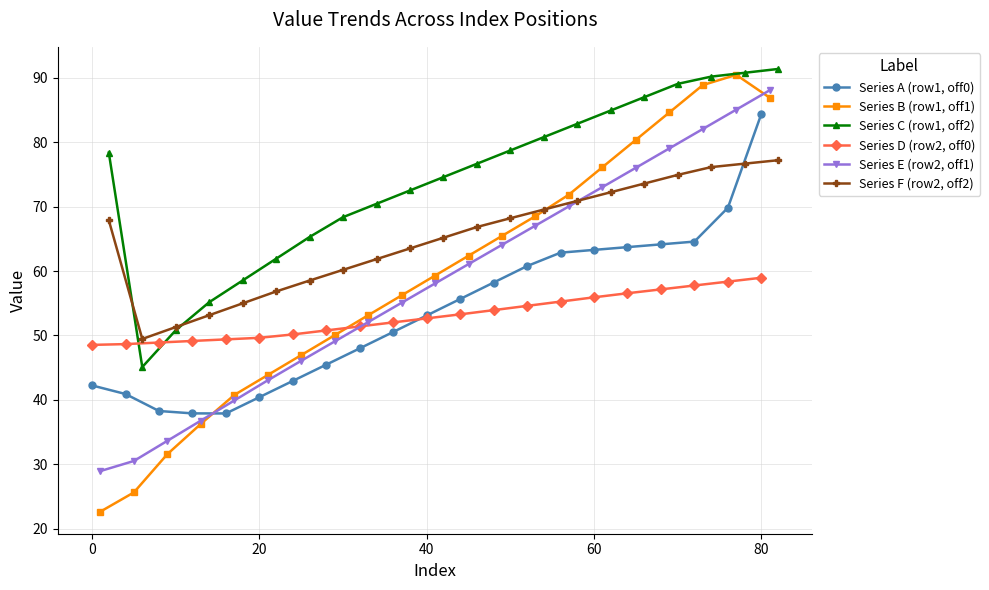

True or false: Series C (row1, off2) and Series F (row2, off2) intersect in this chart.

True